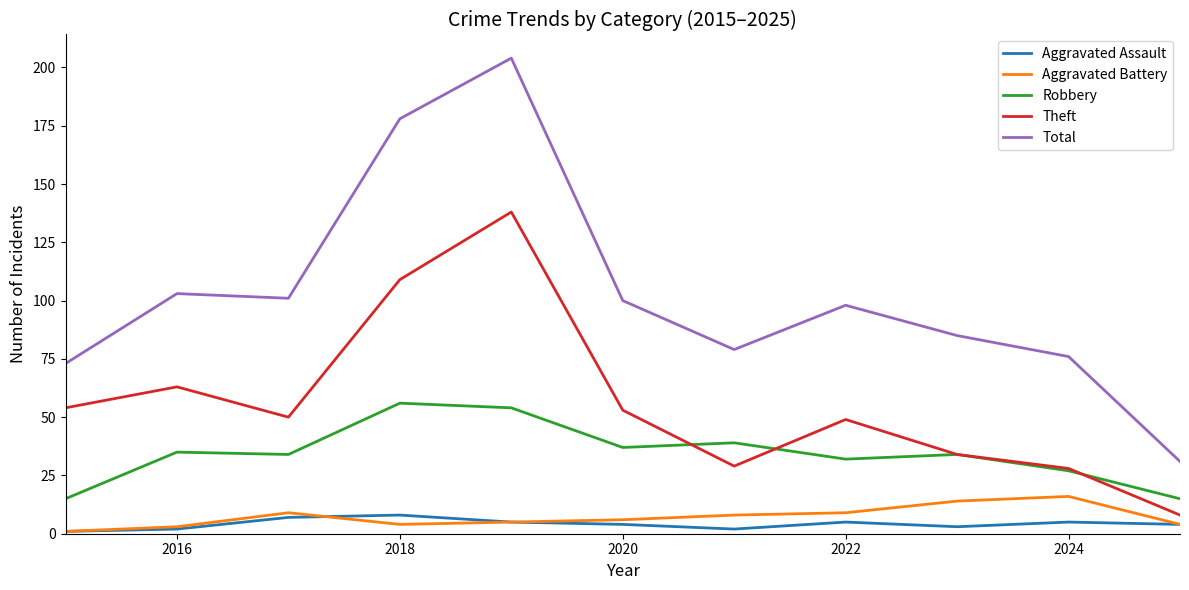

Which series has the widest spread of values?

Total